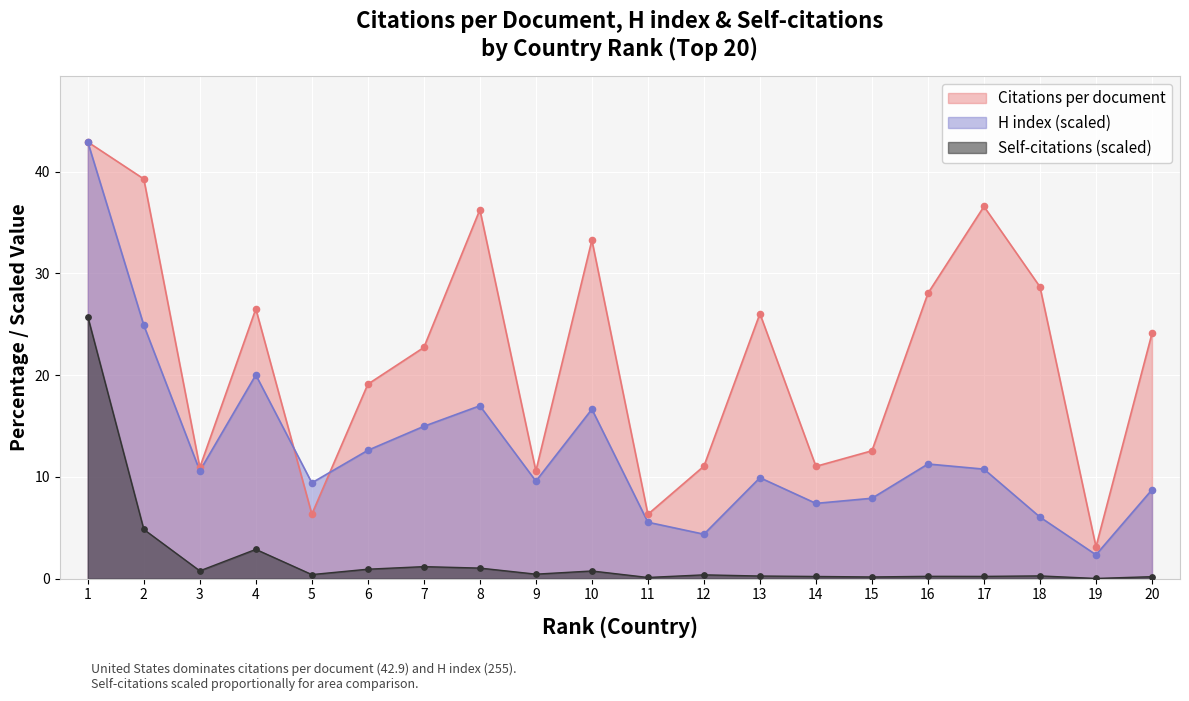

What is the total value across all series at 4?

49.4